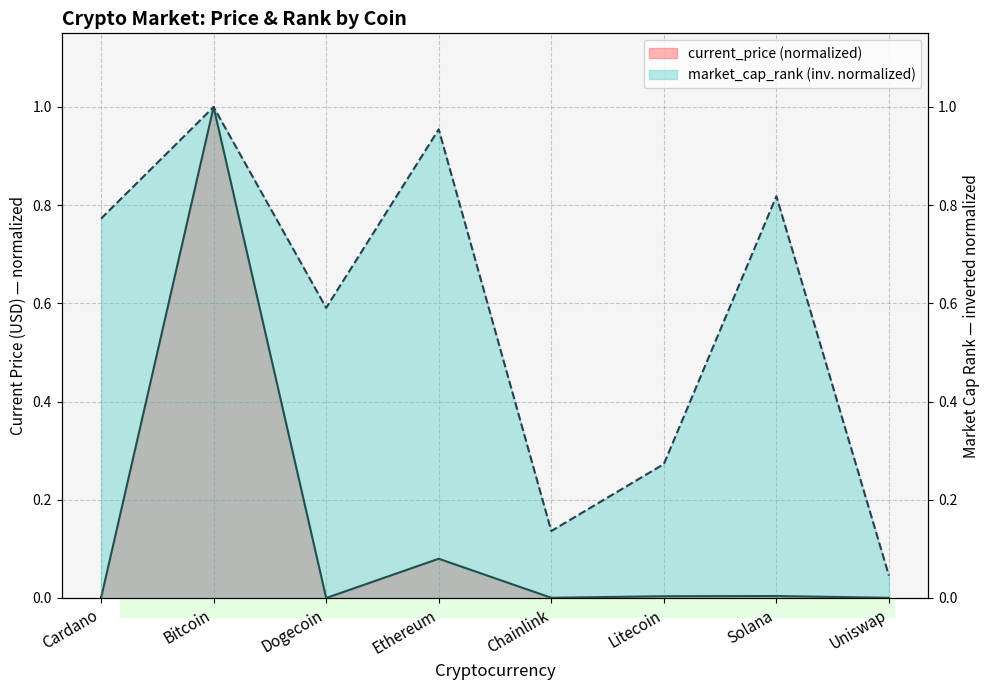

What is the approximate value of market_cap_rank at Solana?

0.8